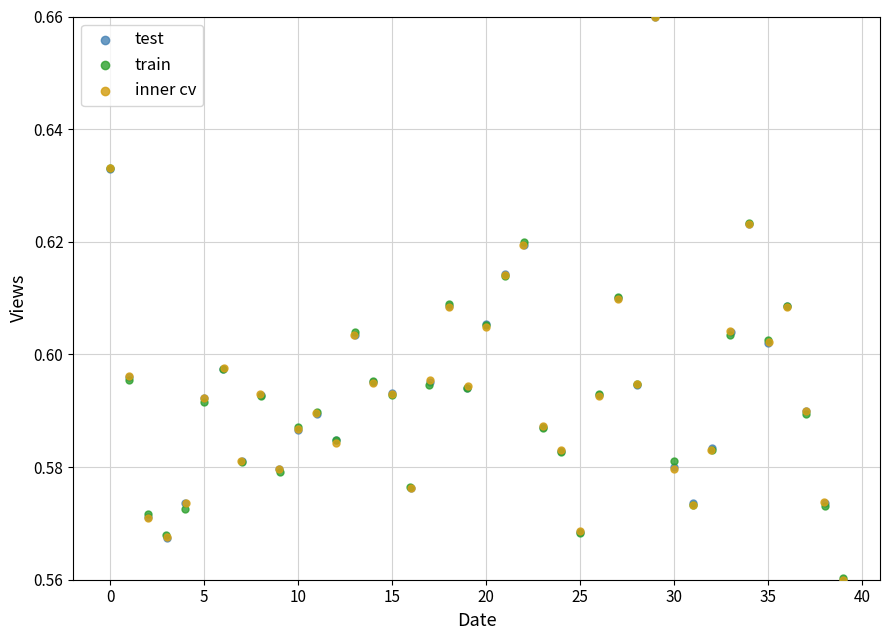

Which series has the largest Y range (max minus min)?

inner cv